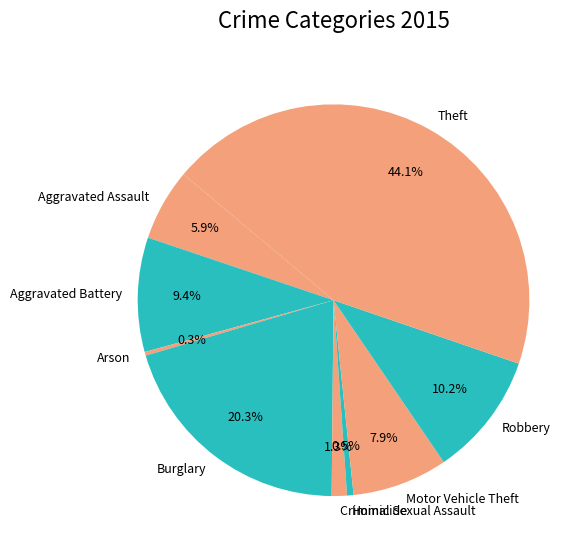

How much of the chart is everything except Robbery?

89.8%